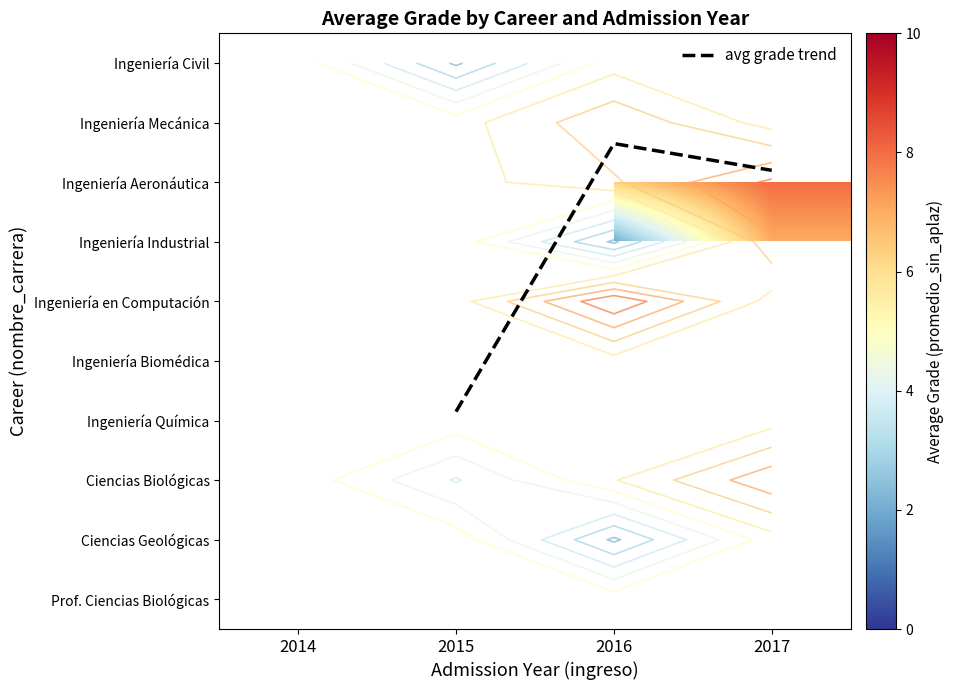

The value of avg grade trend at 2017 is 1.8. True or false?

True